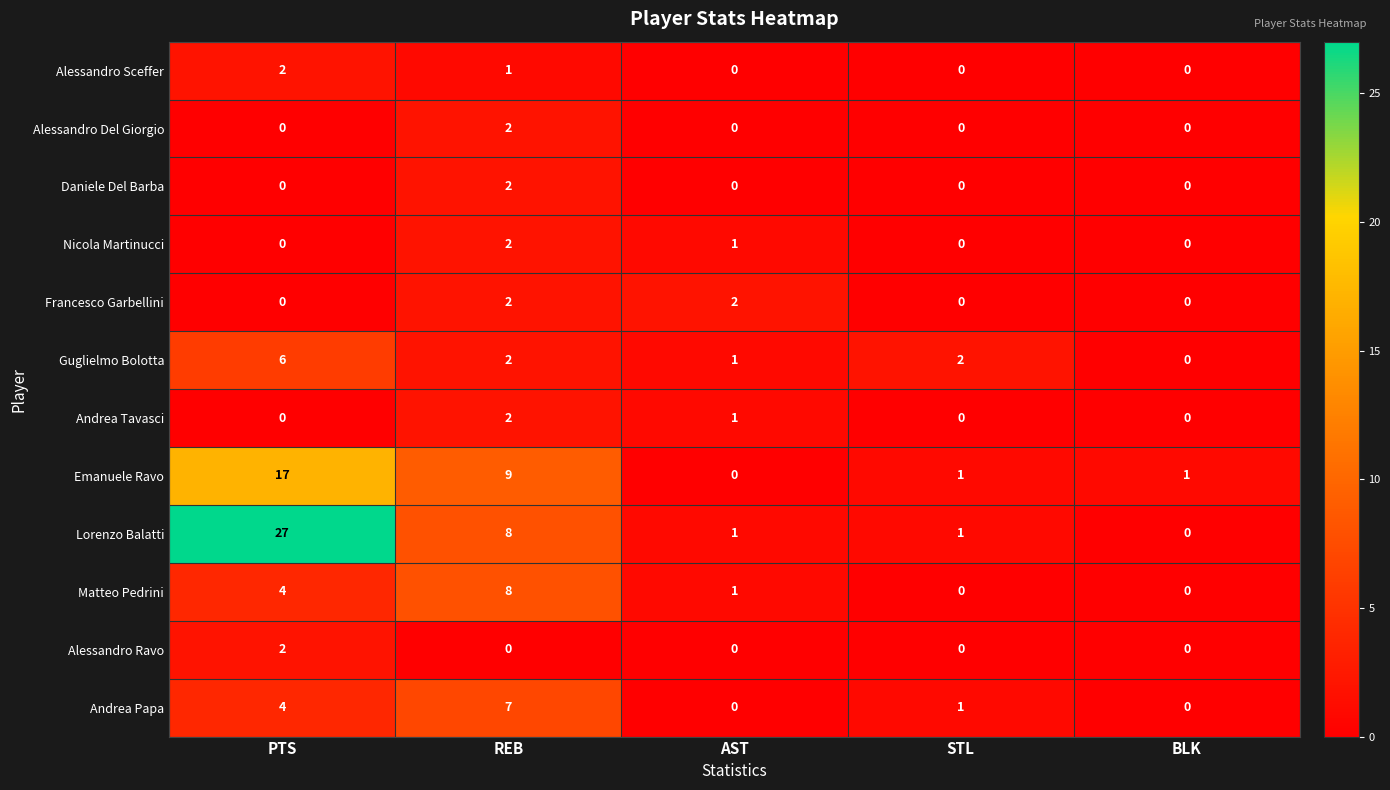

What is the sum of all Emanuele Ravo values?

28